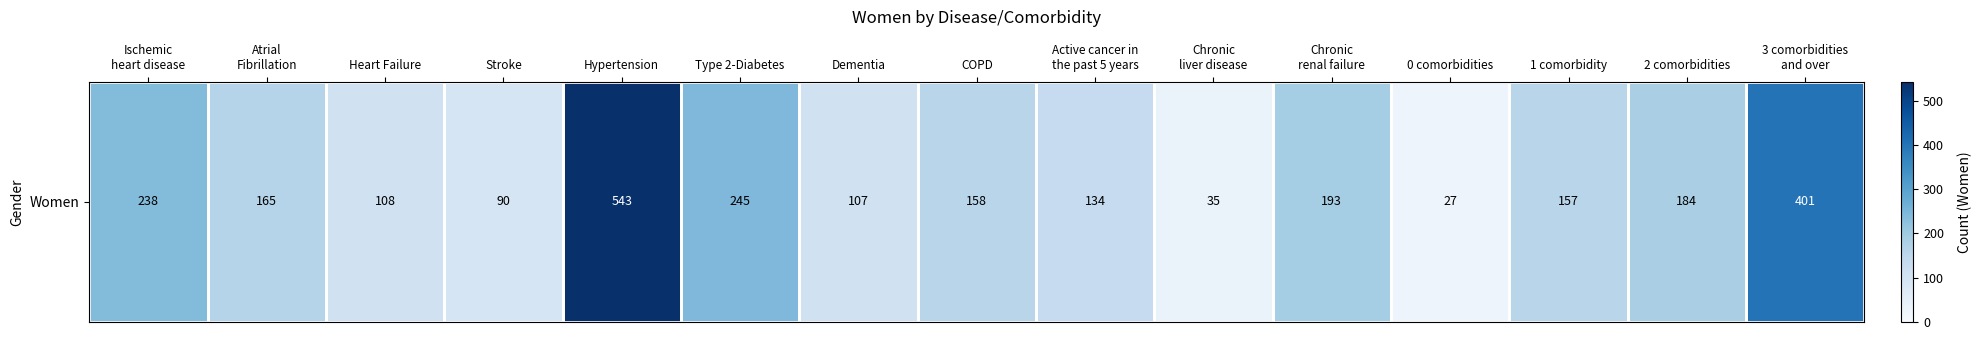

Which category has the lowest value across all series?

0 comorbidities